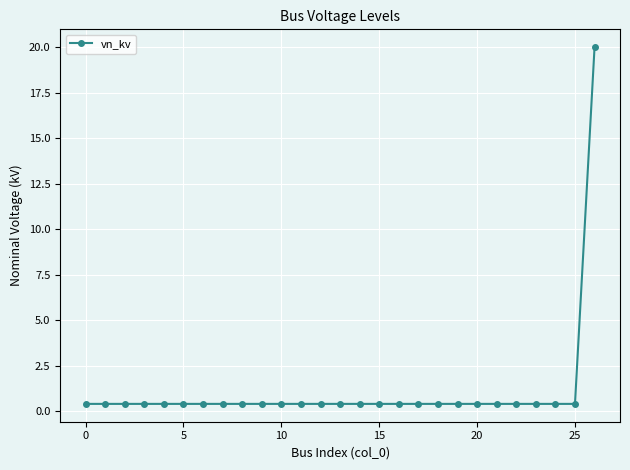

What is the value of the 16th point from the left?

0.4